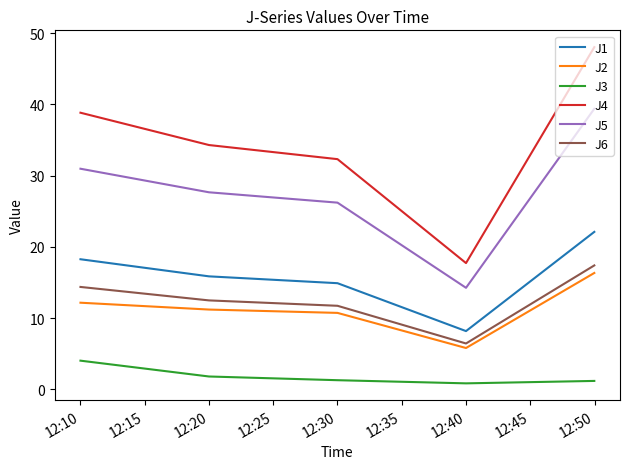

True or false: J2 and J5 cross at least once.

False